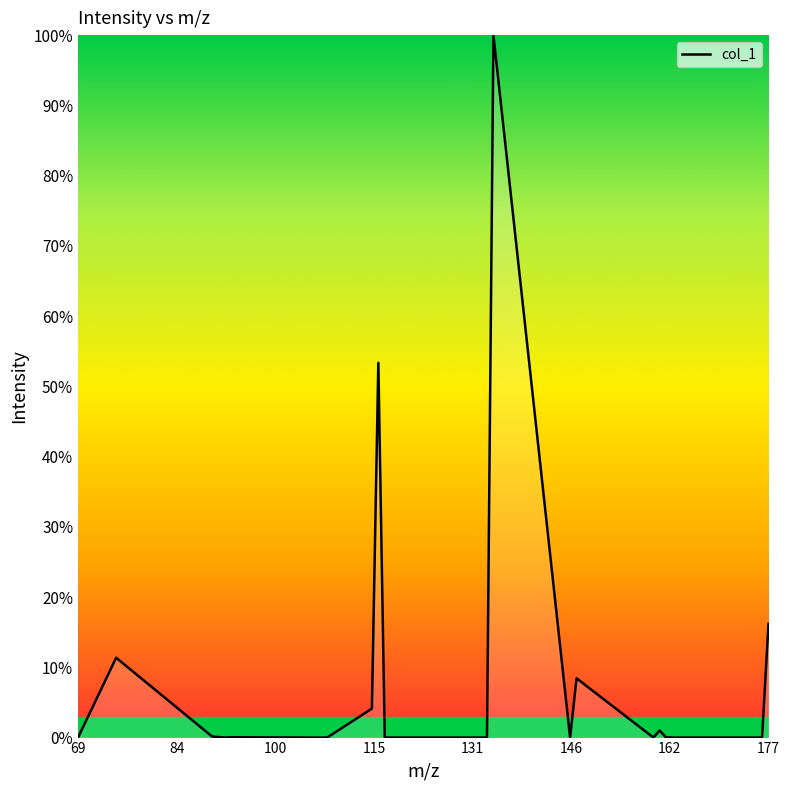

What is the maximum value shown in the chart?

100.0